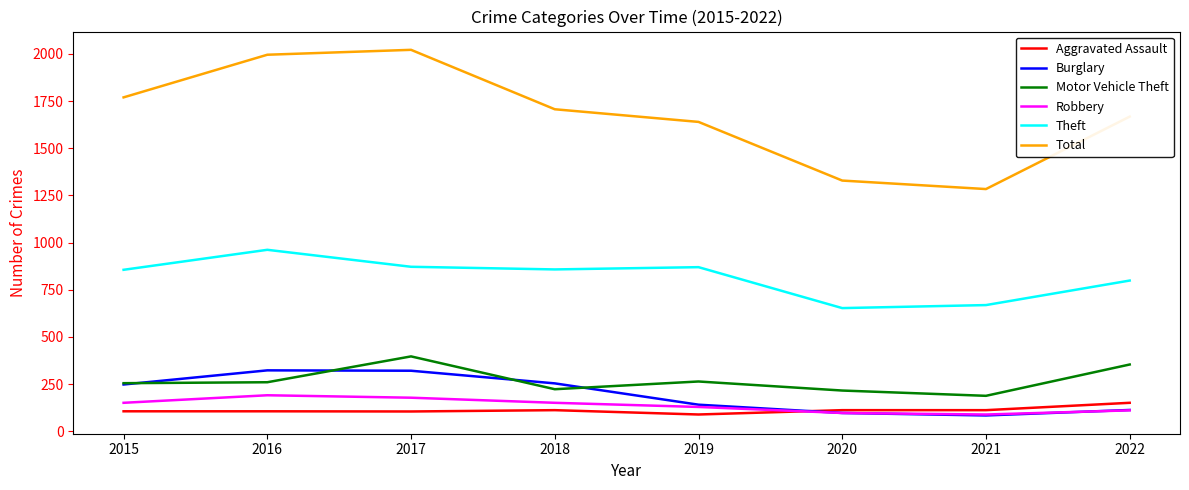

What is the highest value of the Theft series?

962